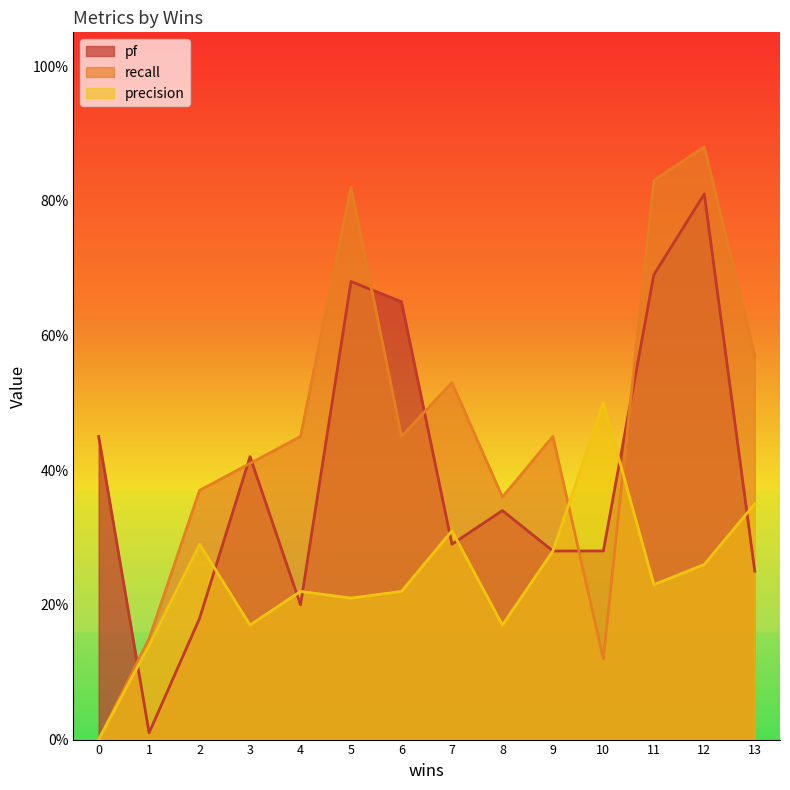

True or false: precision and pf cross at least once.

True